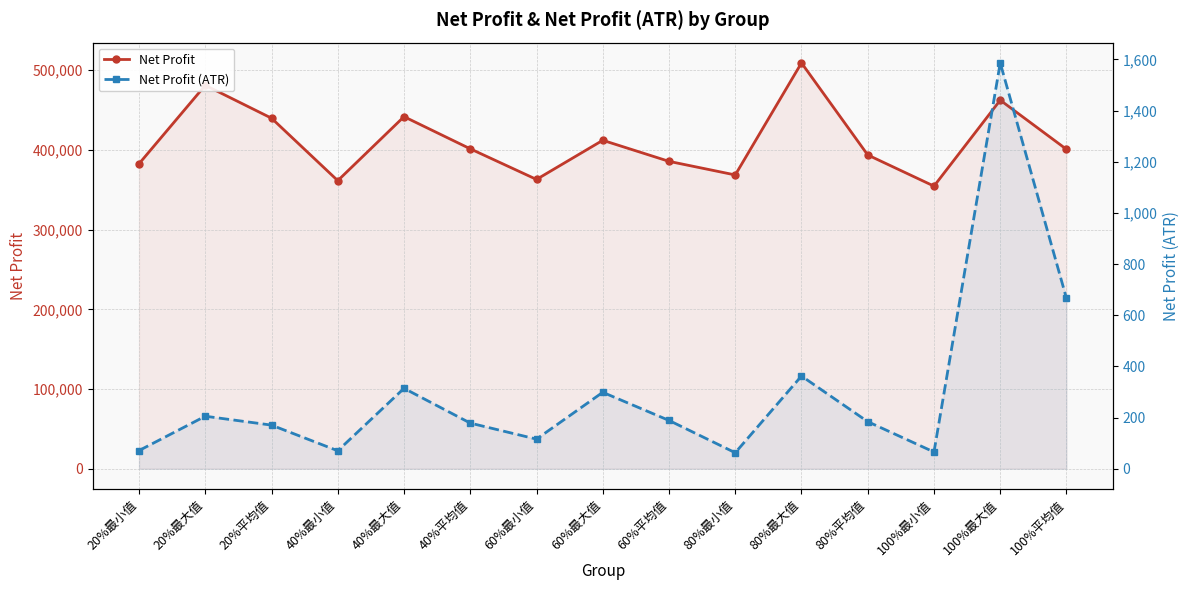

Between 40%平均值 and 100%平均值, which series saw the biggest shift?

Net Profit